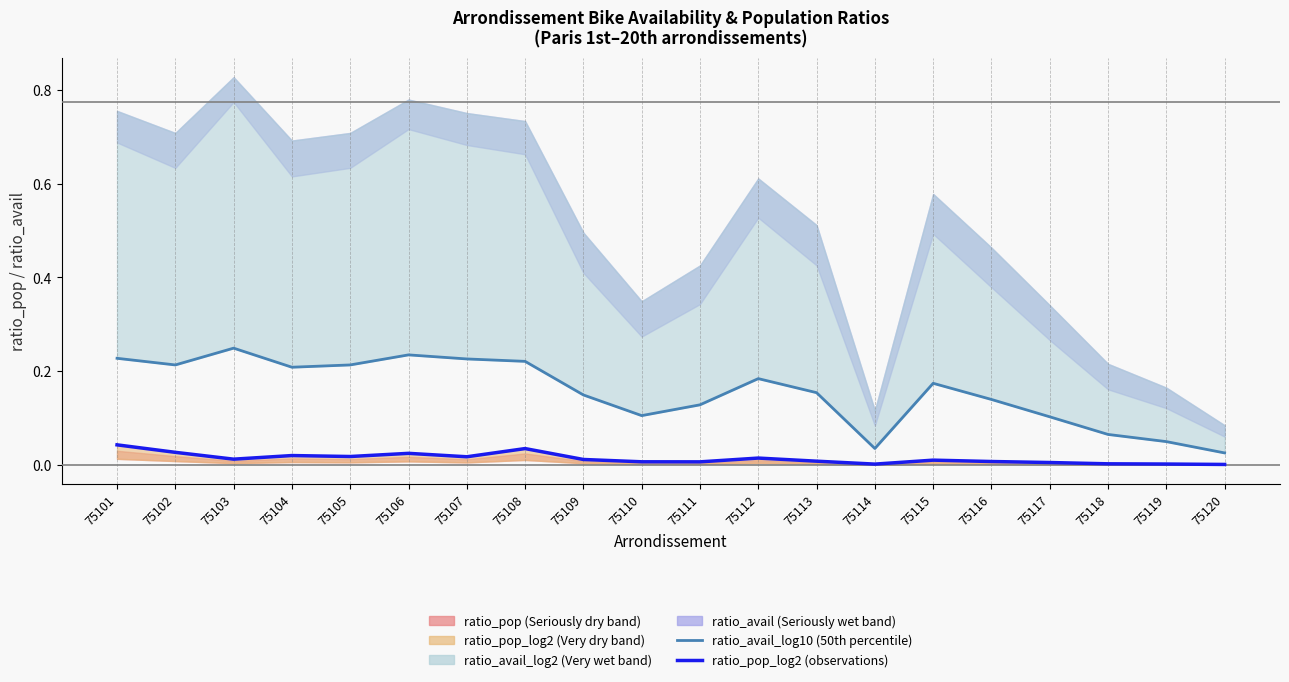

Reading left to right, extract all data points from this chart.

ratio_avail_log10 (50th percentile): 75101=0.2	75102=0.2	75103=0.2	75104=0.2	75105=0.2	75106=0.2	75107=0.2	75108=0.2	75109=0.1	75110=0.1	75111=0.1	75112=0.2	75113=0.2	75114=0.0	75115=0.2	75116=0.1	75117=0.1	75118=0.1	75119=0.0	75120=0.0
ratio_pop_log2 (observations): 75101=0.0	75102=0.0	75103=0.0	75104=0.0	75105=0.0	75106=0.0	75107=0.0	75108=0.0	75109=0.0	75110=0.0	75111=0.0	75112=0.0	75113=0.0	75114=0.0	75115=0.0	75116=0.0	75117=0.0	75118=0.0	75119=0.0	75120=0.0